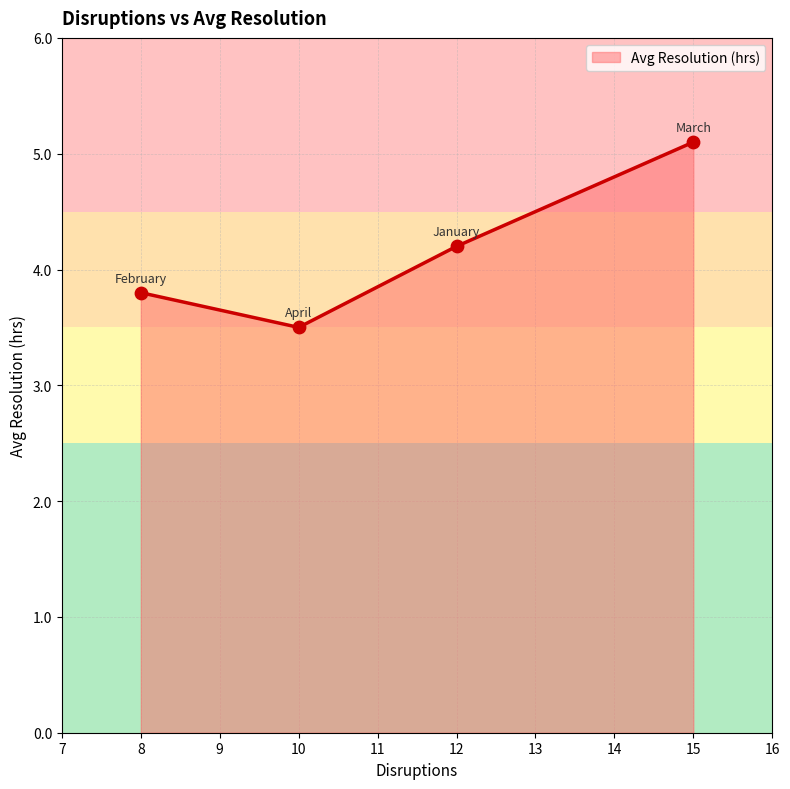

Between 10 and 12, which is larger?

12